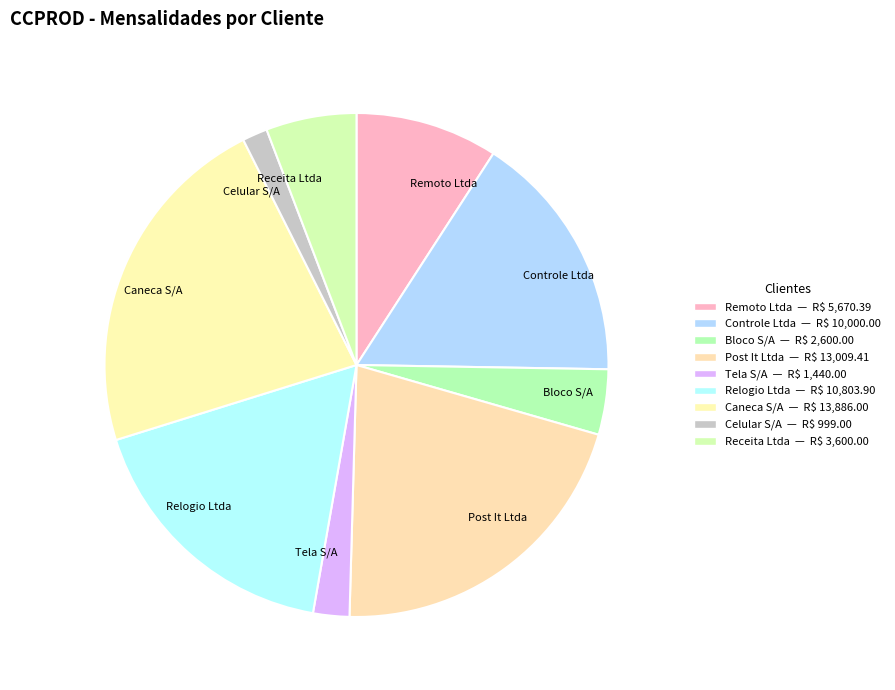

The Post It Ltda slice represents 26% of the pie. True or false?

False